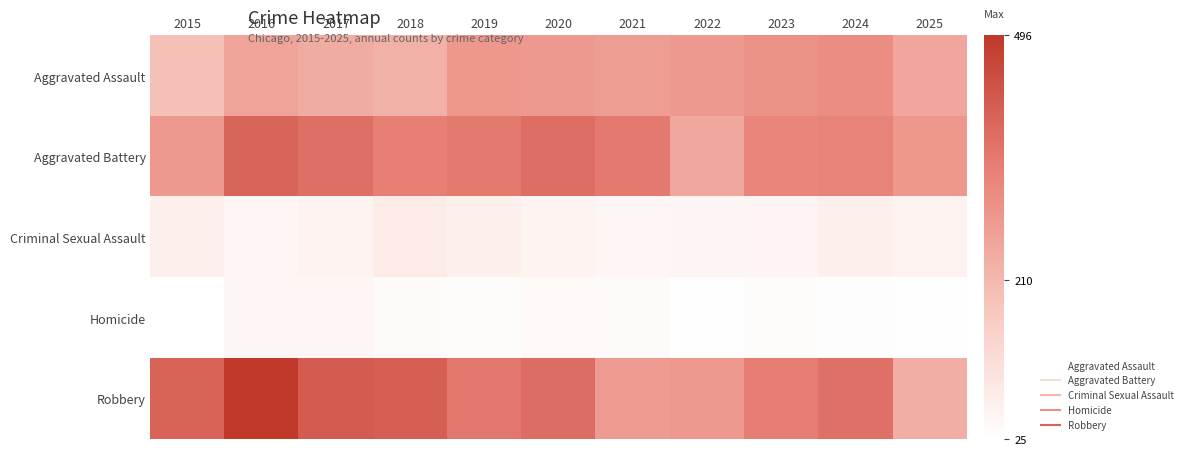

Reading right to left, extract all data points from this chart.

Aggravated Assault: 2025=251	2024=308	2023=296	2022=281	2021=273	2020=281	2019=285	2018=226	2017=237	2016=257	2015=193
Aggravated Battery: 2025=286	2024=332	2023=325	2022=249	2021=351	2020=378	2019=354	2018=341	2017=375	2016=398	2015=280
Criminal Sexual Assault: 2025=60	2024=69	2023=54	2022=52	2021=48	2020=56	2019=69	2018=80	2017=56	2016=49	2015=68
Homicide: 2025=28	2024=30	2023=33	2022=27	2021=38	2020=44	2019=34	2018=39	2017=48	2016=50	2015=25
Robbery: 2025=234	2024=373	2023=345	2022=280	2021=276	2020=379	2019=357	2018=411	2017=419	2016=496	2015=400